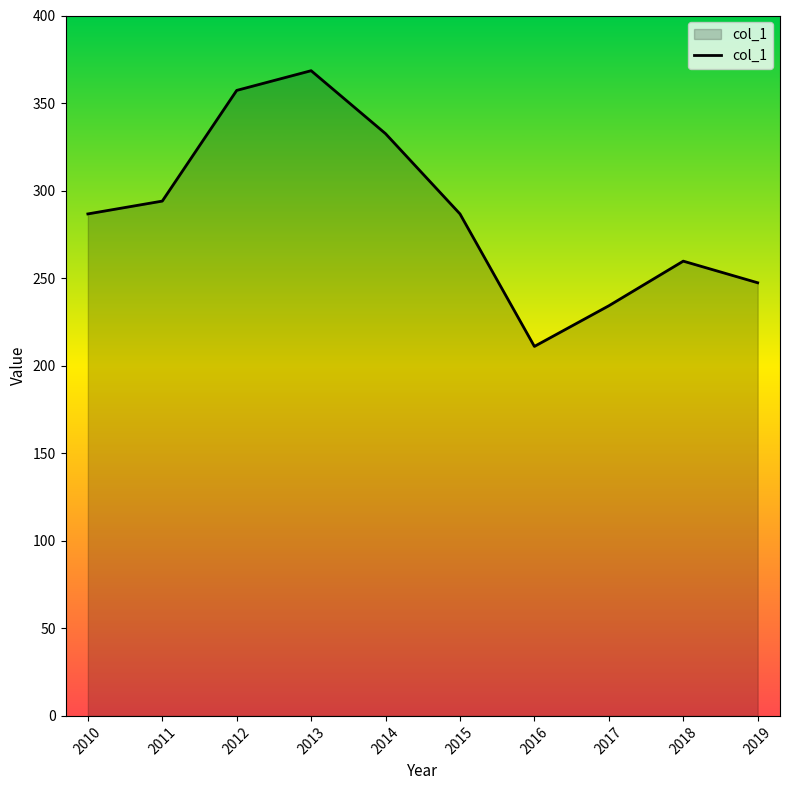

What is the sum of all values?

2877.9